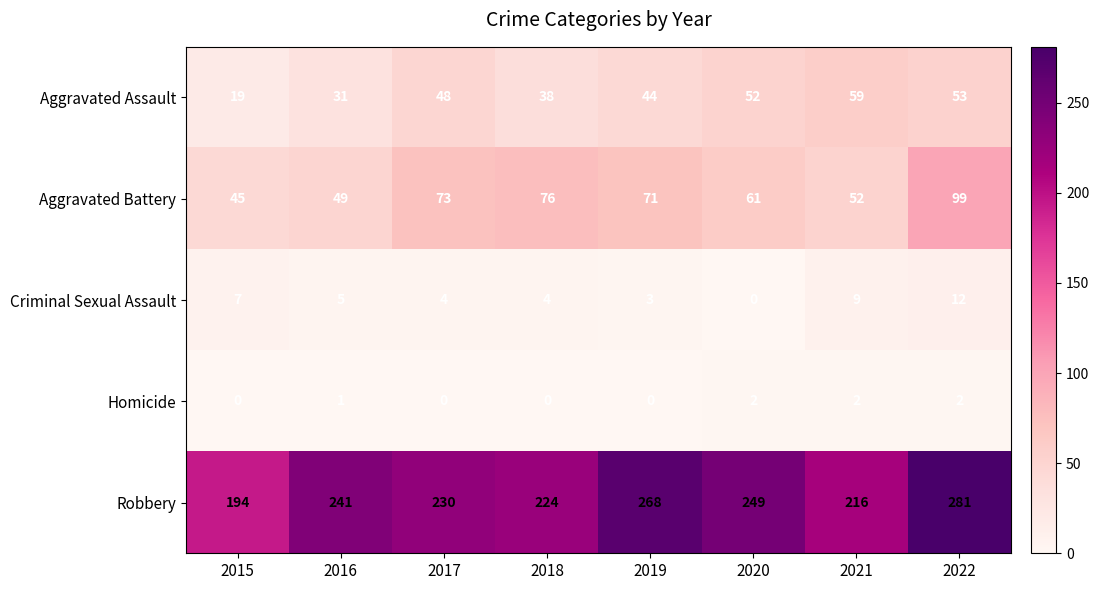

The value of Aggravated Assault at 2018 is 38. True or false?

True